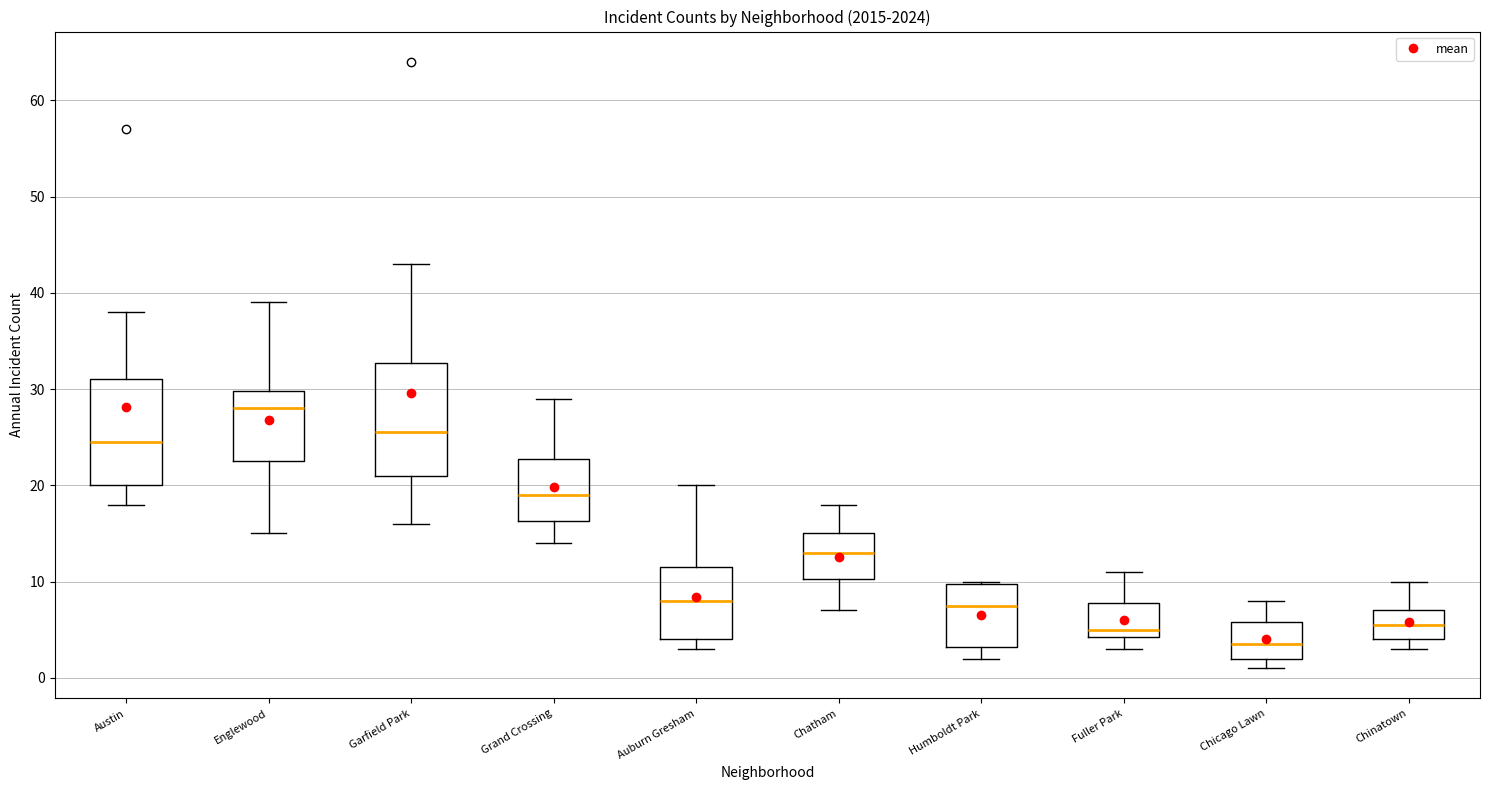

Which box's median line is the highest?

Englewood